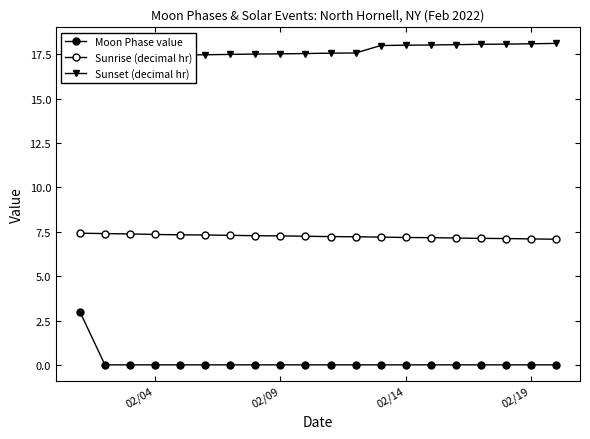

Reading left to right, list all the values displayed in this chart.

Moon Phase value: 3.0	0.0	0.0	0.0	0.0	0.0	0.0	0.0	0.0	0.0	0.0	0.0	0.0	0.0	0.0	0.0	0.0	0.0	0.0	0.0
Sunrise (decimal hr): 7.4	7.4	7.4	7.3	7.3	7.3	7.3	7.3	7.3	7.2	7.2	7.2	7.2	7.2	7.2	7.2	7.1	7.1	7.1	7.1
Sunset (decimal hr): 17.4	17.4	17.4	17.4	17.5	17.5	17.5	17.5	17.5	17.6	17.6	17.6	18.0	18.0	18.0	18.1	18.1	18.1	18.1	18.1